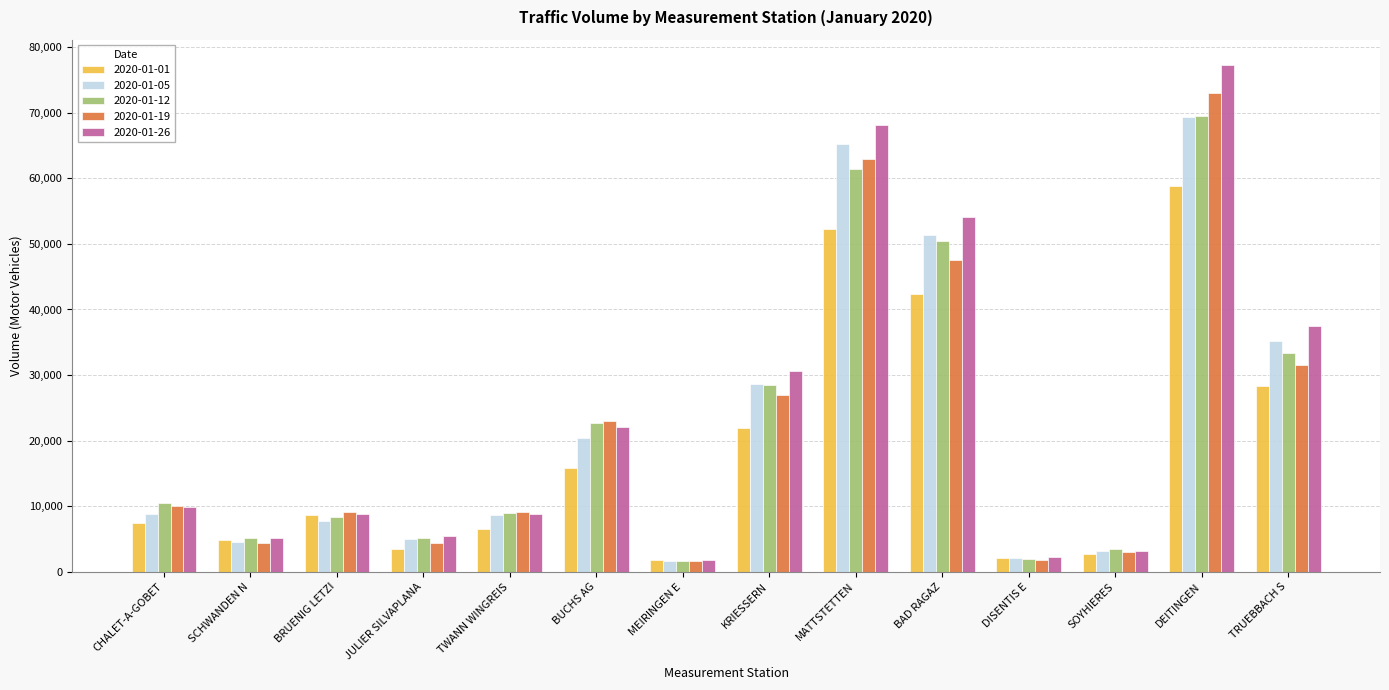

Which series has the largest total across all categories?

2020-01-26